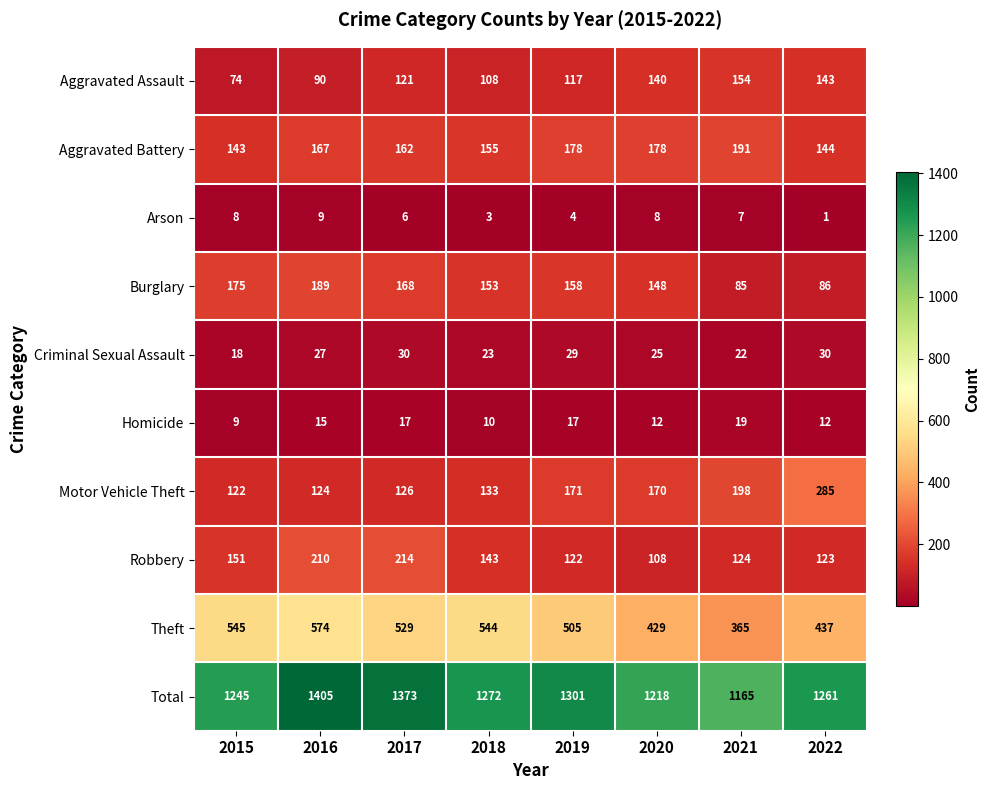

True or false: Total has a value of 1405 at 2016.

True